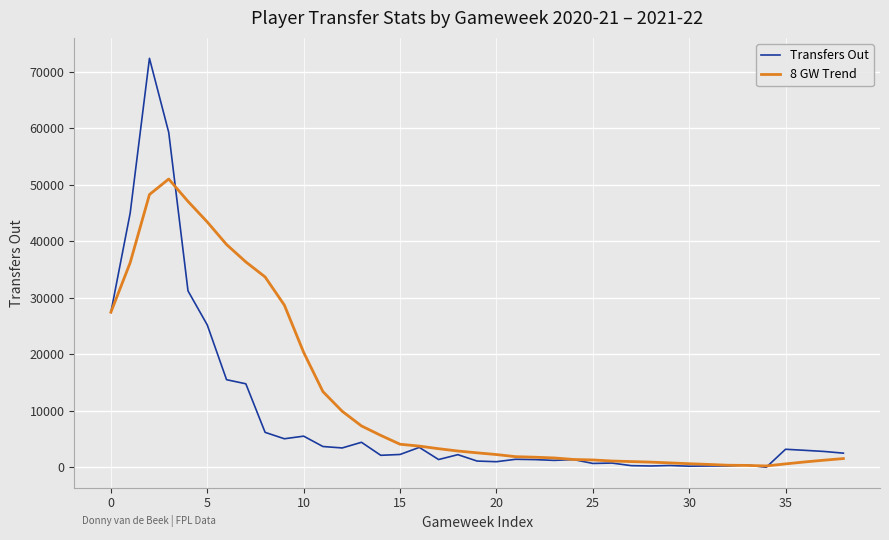

What is the highest value of the 8 GW Trend series?

51028.0